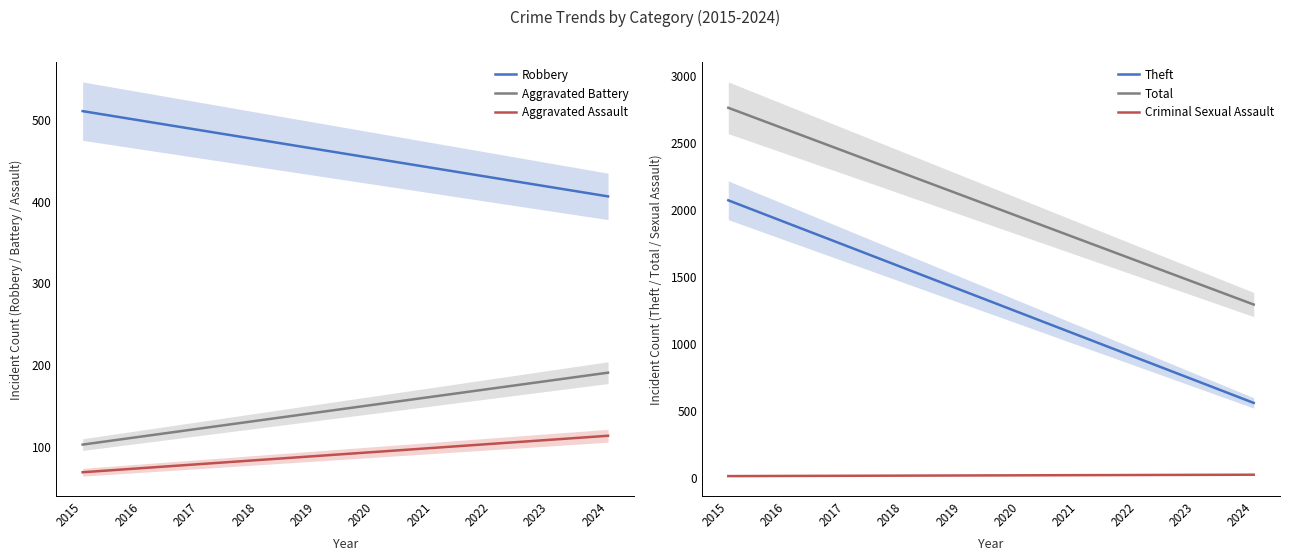

The Robbery series shows 641.0 at 2022. True or false?

False